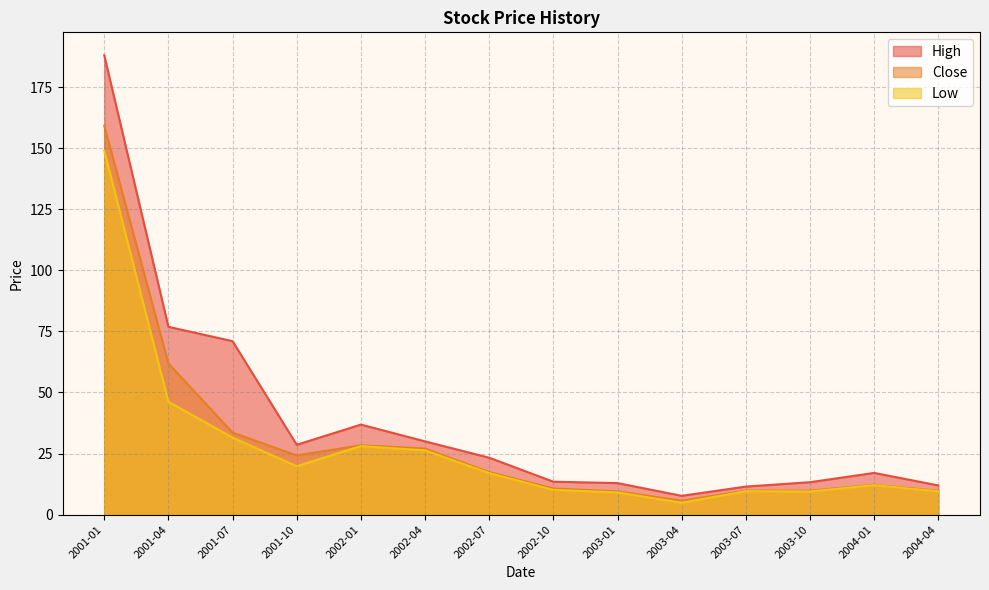

True or false: High and Close cross at least once.

False